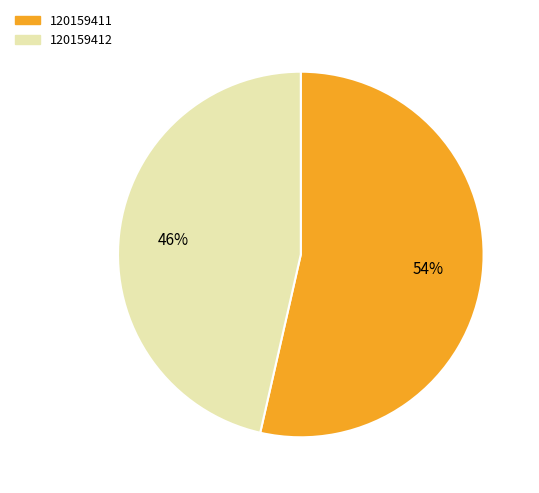

The 120159411 slice represents 45% of the pie. True or false?

False